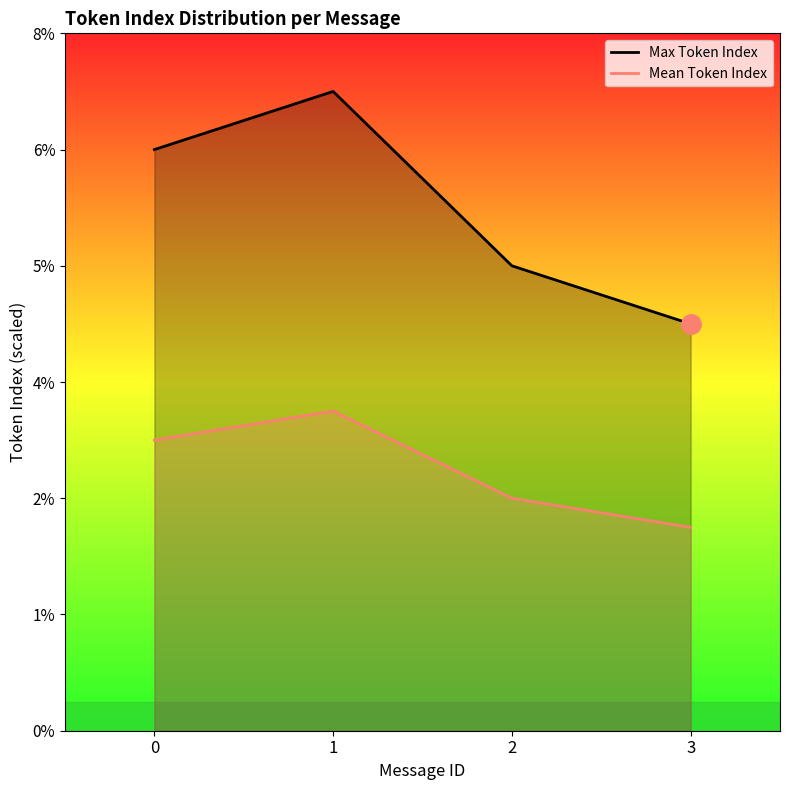

Which series has the largest total across all categories?

Max Token Index